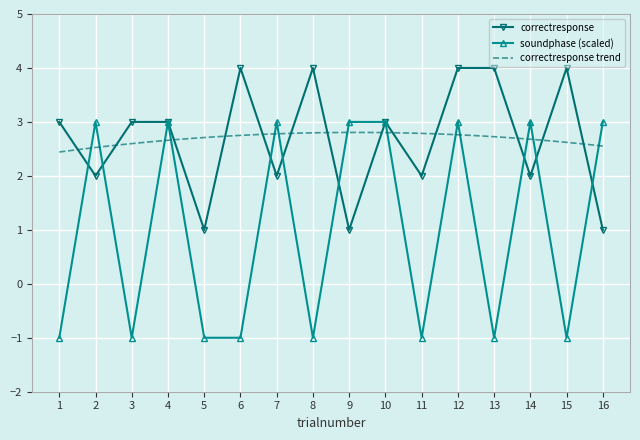

What is the approximate value of soundphase at 13?

-1